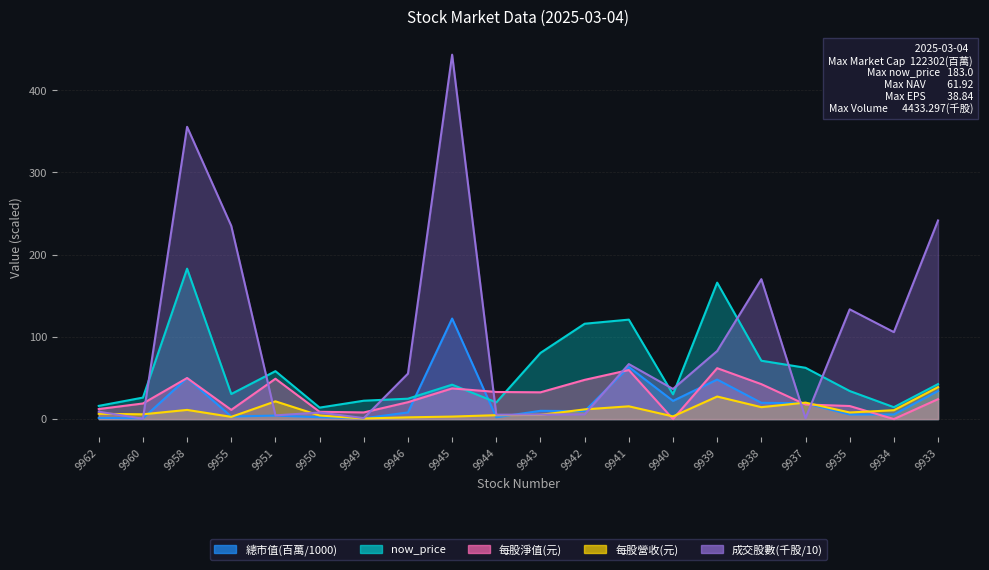

Reading left to right, transcribe all the data shown in this chart.

總市值: 9962=1.4	9960=0.9	9958=50.0	9955=3.1	9951=4.2	9950=2.3	9949=1.0	9946=8.1	9945=122.3	9944=2.1	9943=10.0	9942=9.6	9941=63.3	9940=22.1	9939=48.1	9938=19.8	9937=19.2	9935=5.6	9934=5.6	9933=34.1
now_price: 9962=16.1	9960=26.1	9958=183.0	9955=30.5	9951=58.3	9950=13.9	9949=22.4	9946=24.8	9945=41.9	9944=20.3	9943=80.5	9942=116.0	9941=121.0	9940=30.1	9939=166.0	9938=71.0	9937=62.4	9935=34.1	9934=14.4	9933=42.5
每股淨值(元): 9962=12.2	9960=19.0	9958=49.9	9955=11.2	9951=49.1	9950=8.9	9949=8.1	9946=20.5	9945=37.3	9944=33.0	9943=32.6	9942=47.7	9941=59.6	9940=0.0	9939=61.9	9938=42.5	9937=17.8	9935=15.9	9934=0.0	9933=24.2
每股營收(元): 9962=6.4	9960=5.8	9958=11.2	9955=2.7	9951=21.6	9950=4.3	9949=0.7	9946=2.1	9945=3.0	9944=4.7	9943=5.2	9942=11.8	9941=15.5	9940=3.3	9939=27.4	9938=14.5	9937=20.0	9935=8.0	9934=10.8	9933=38.8
成交股數: 9962=9.0	9960=0.4	9958=355.6	9955=235.0	9951=4.5	9950=8.0	9949=1.2	9946=55.3	9945=443.3	9944=5.3	9943=5.4	9942=5.8	9941=66.9	9940=36.7	9939=82.8	9938=170.2	9937=1.1	9935=133.5	9934=105.8	9933=241.6